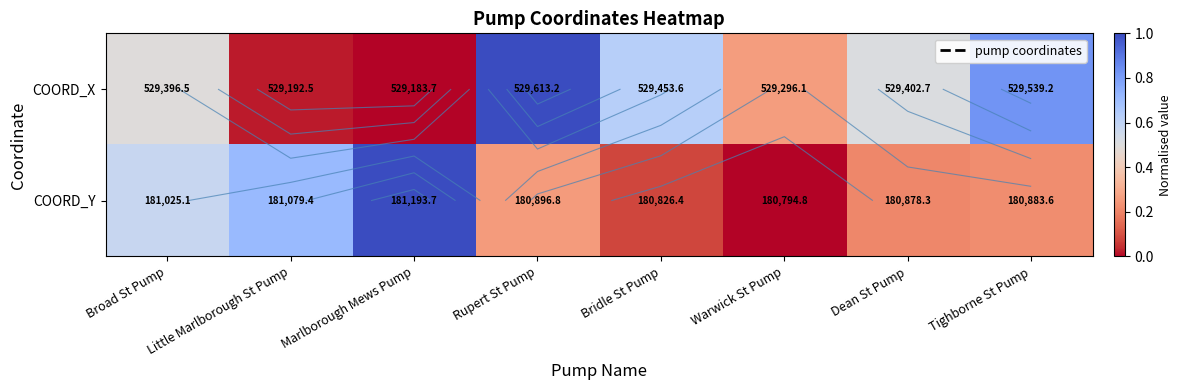

What is the spread (max minus min) of values at Little Marlborough St Pump?

0.7